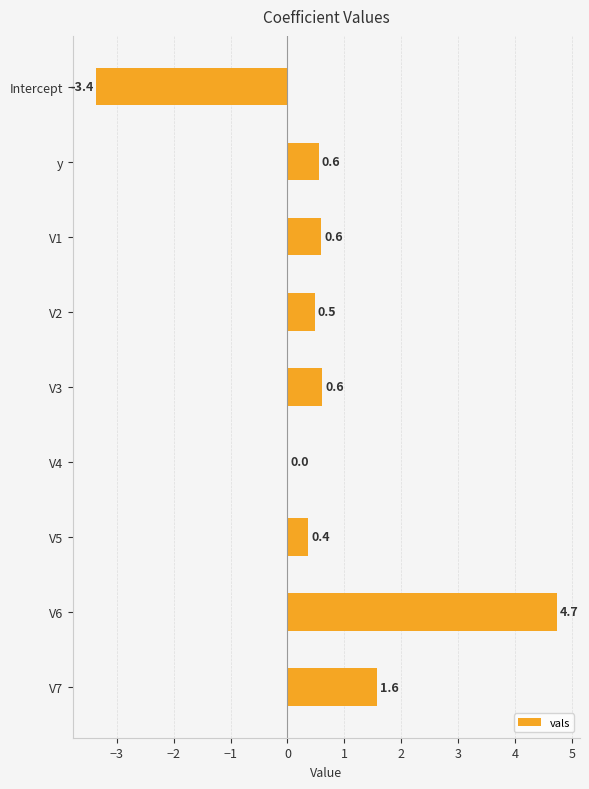

What is the sum of the values at V2 and V7?

2.1